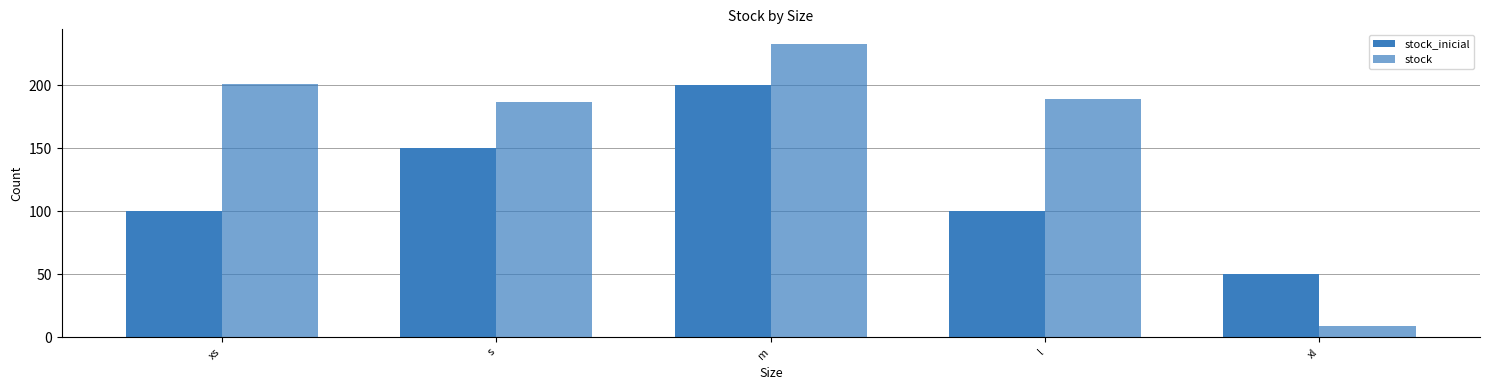

How many bars are there in each group?

2